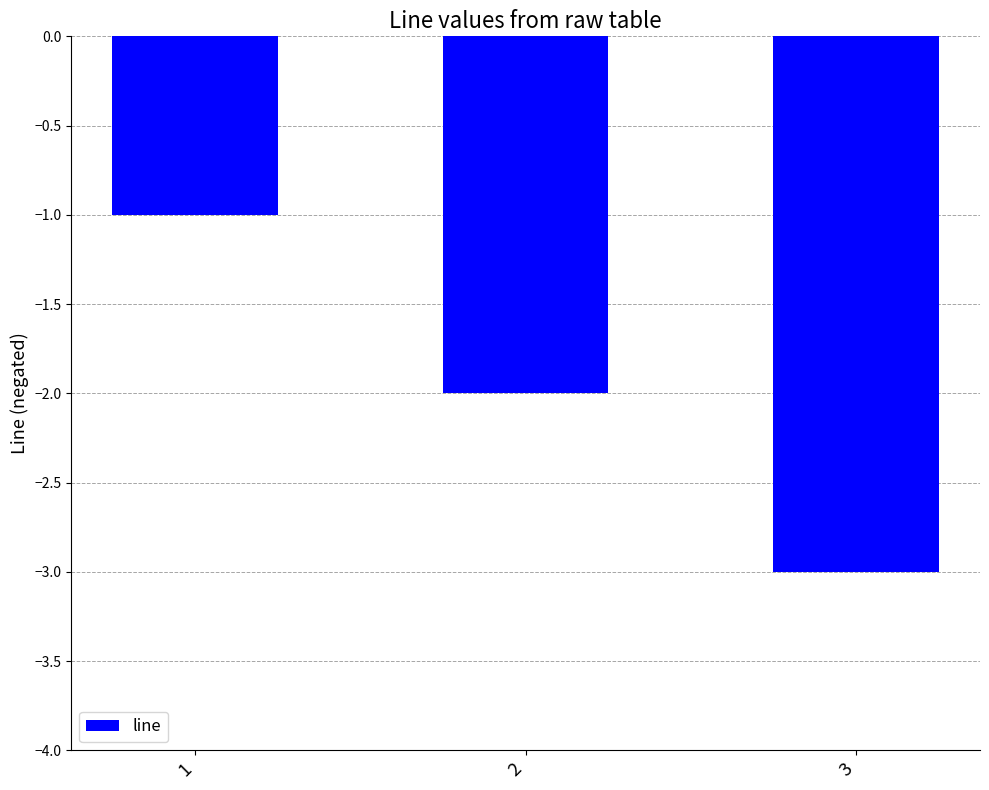

How many values exceed -2?

1